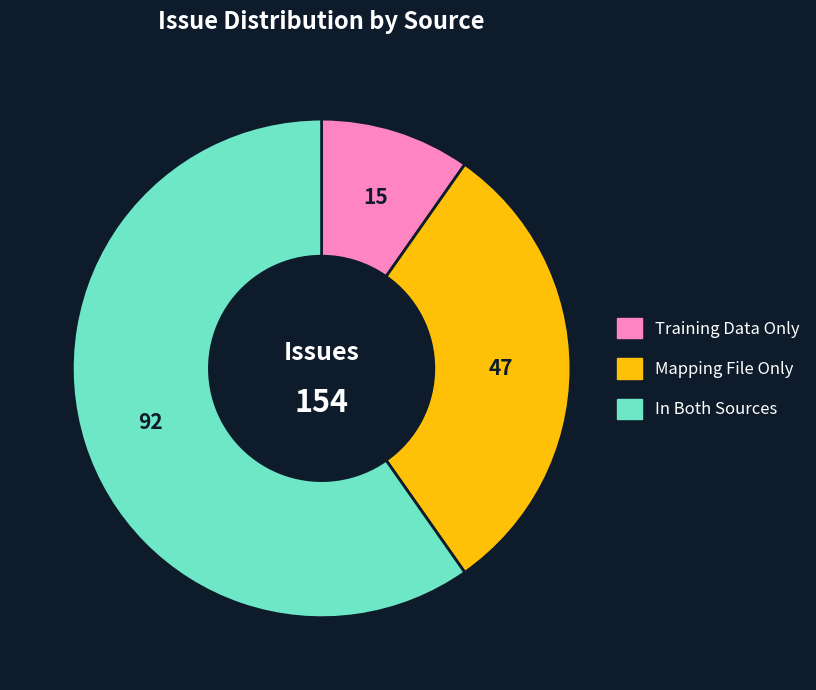

The In Both Sources slice represents 66% of the pie. True or false?

False